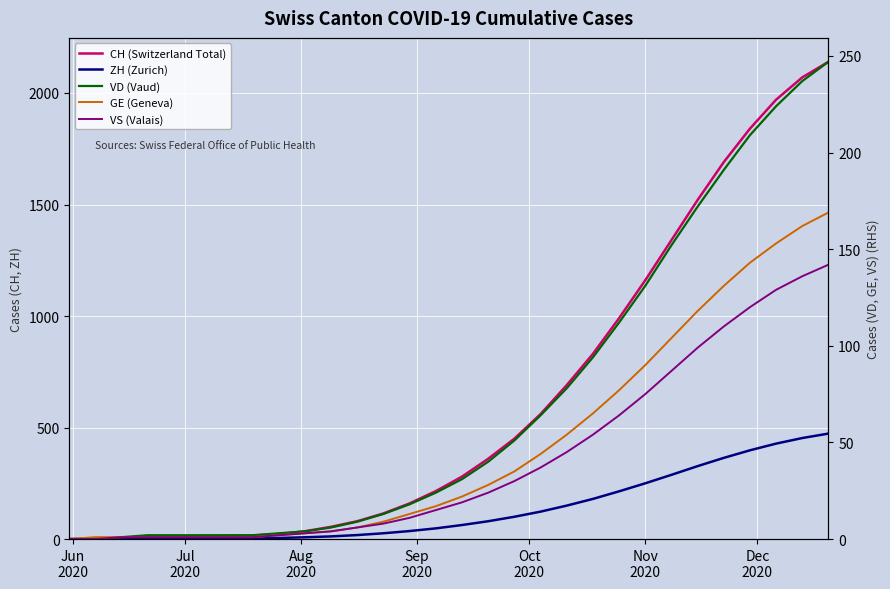

True or false: VS (Valais) has a value of 0 at Jun
2020.

True